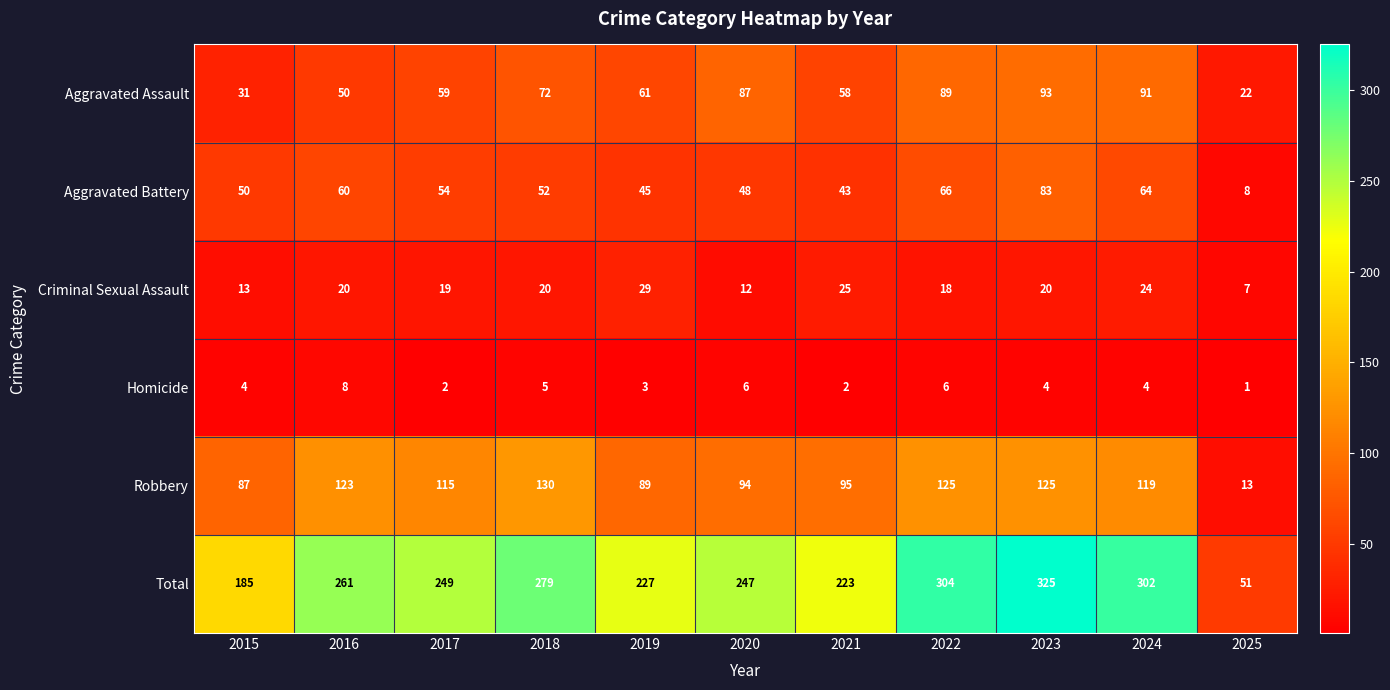

What is the total value across all series at 2021?

446